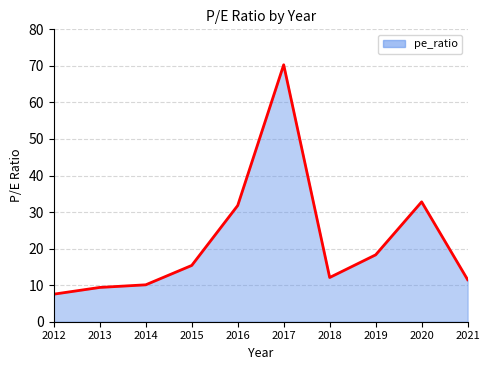

Reading left to right, list all the values displayed in this chart.

7.5	9.4	10.1	15.4	31.8	70.3	12.1	18.3	32.8	11.5